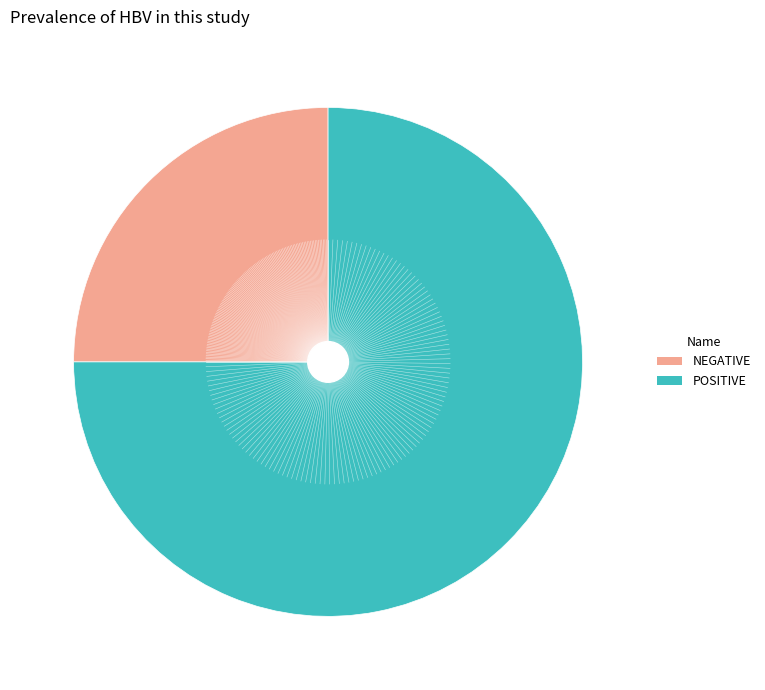

Rank the categories by value from lowest to highest.

NEGATIVE, POSITIVE